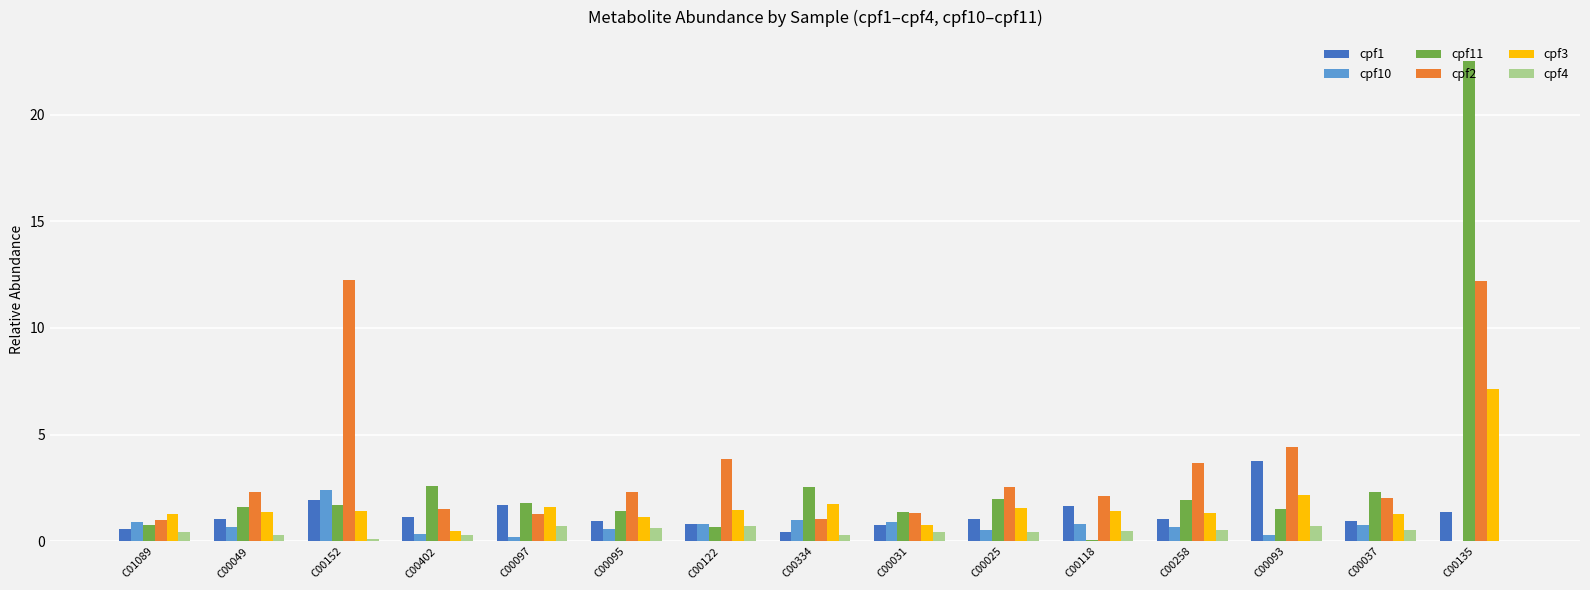

What is the sum of all cpf2 values?

53.8